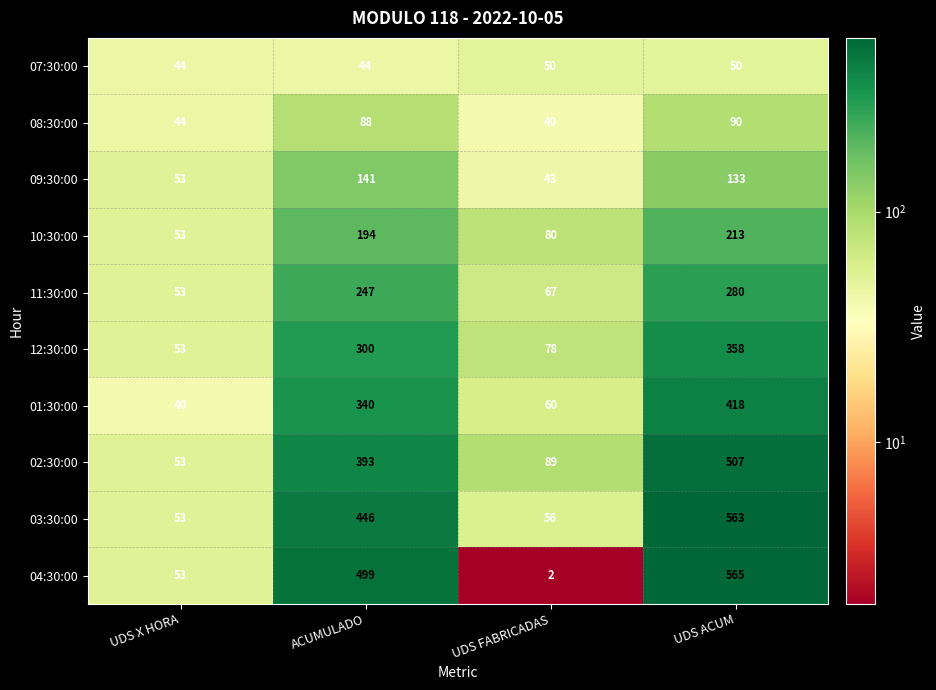

What is the maximum value for 09:30:00?

141